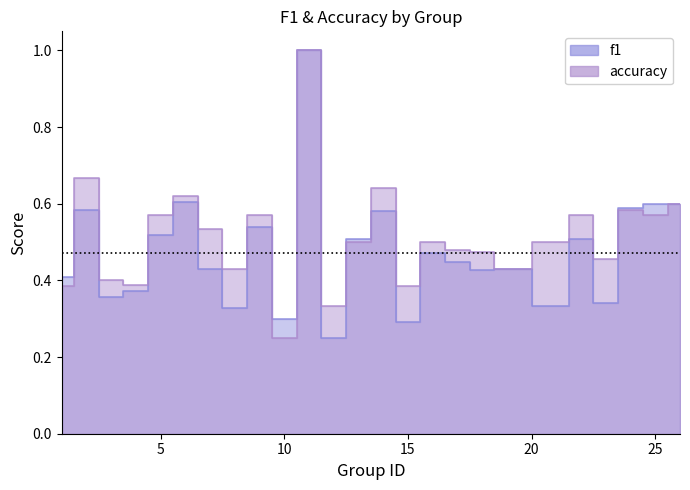

In accuracy, how many points are lower than both neighbors (excluding endpoints)?

8